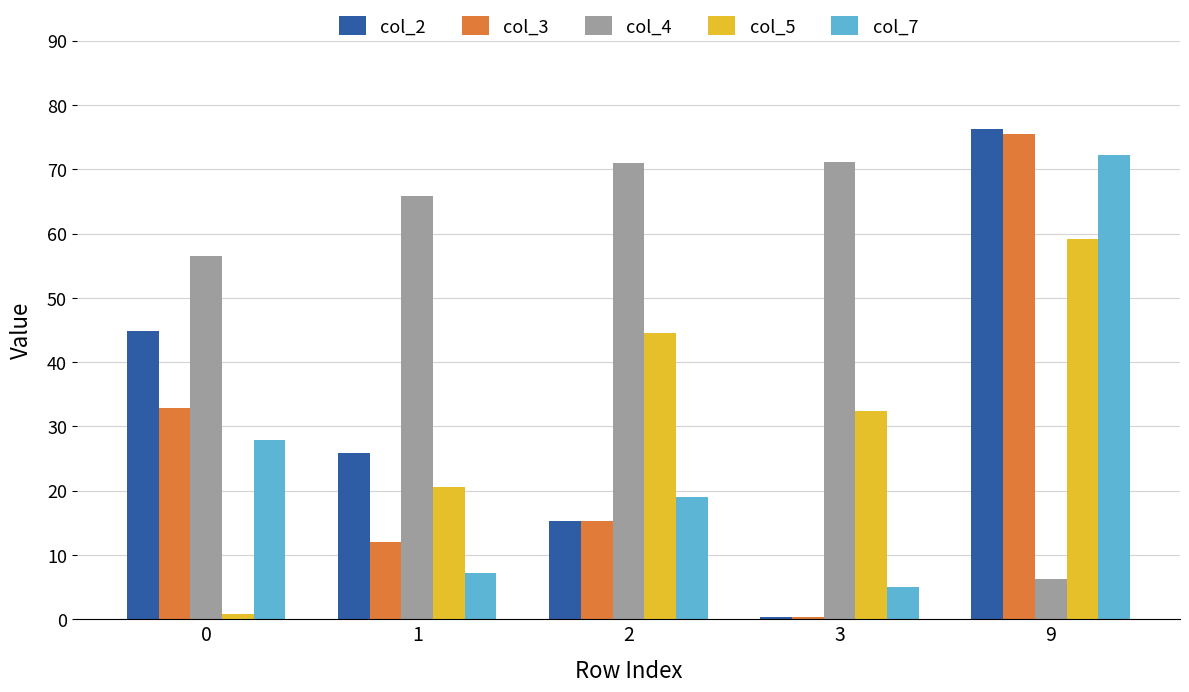

What is the average value of the col_2 series?

32.5